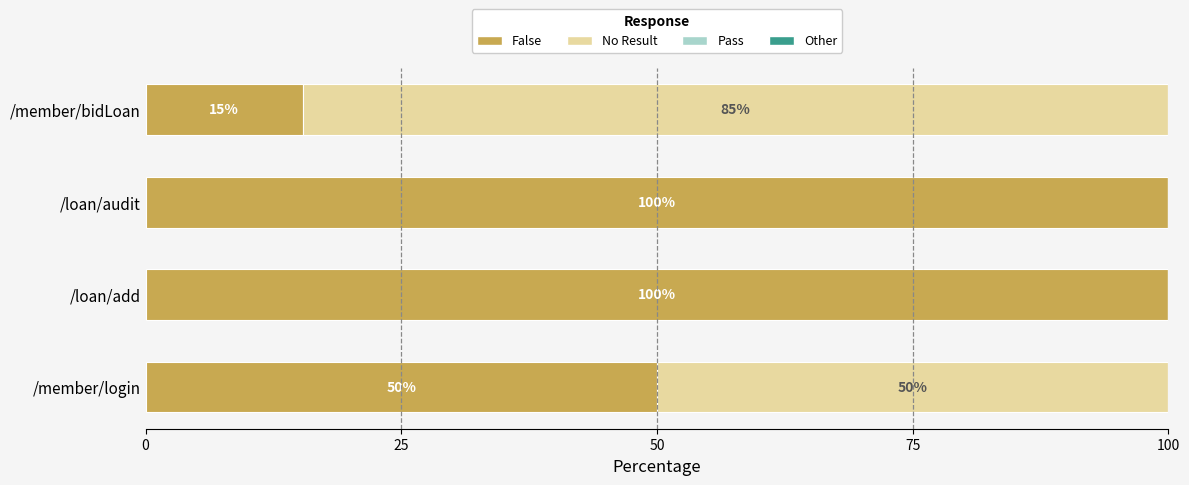

Where is False nearest to the value 57?

/member/login